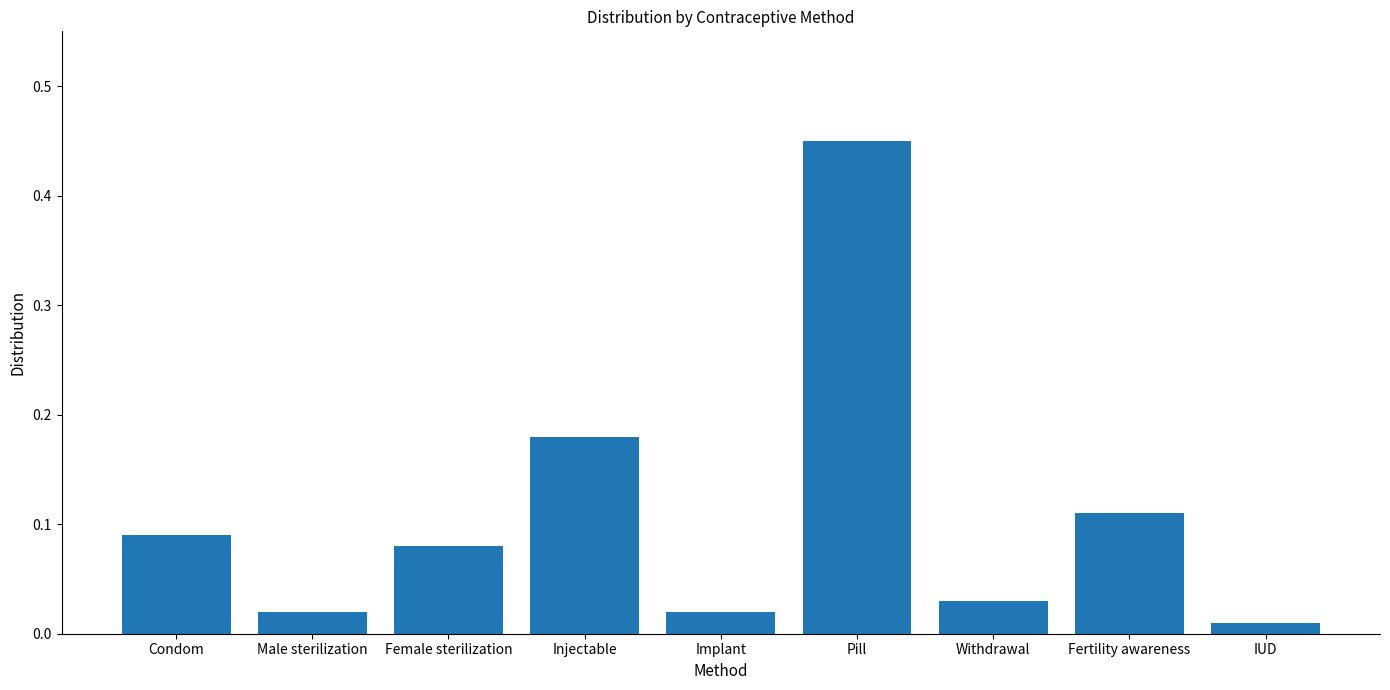

Are the bars grouped side by side (vs. stacked)?

No